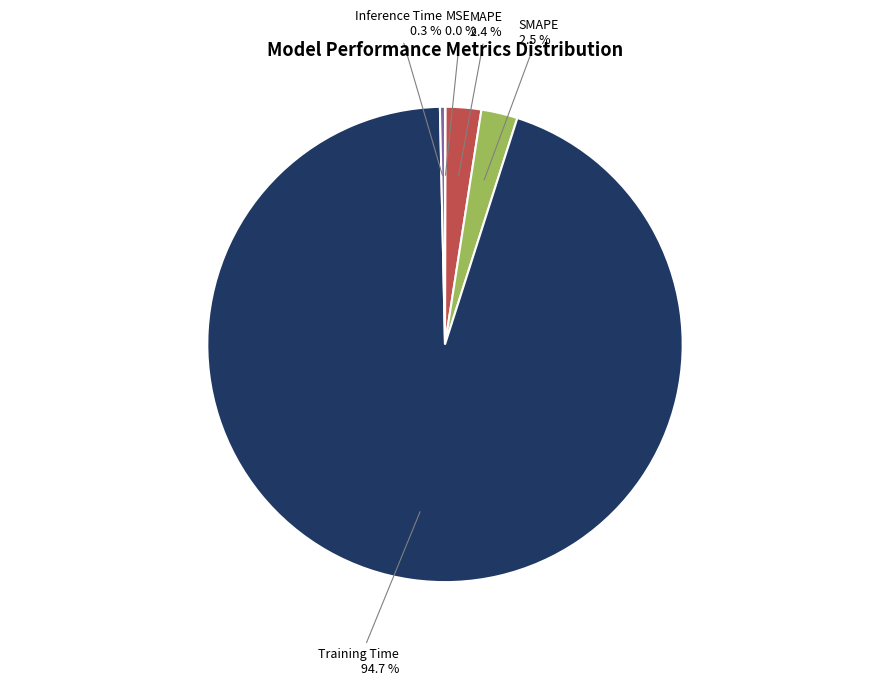

What is the largest slice in the pie chart?

Training Time